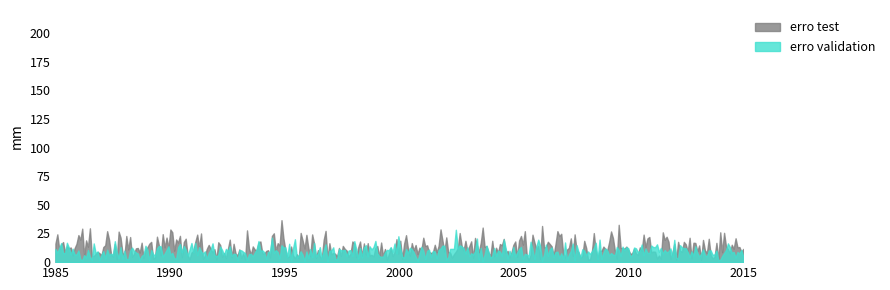

What is the greatest value displayed?

36.6